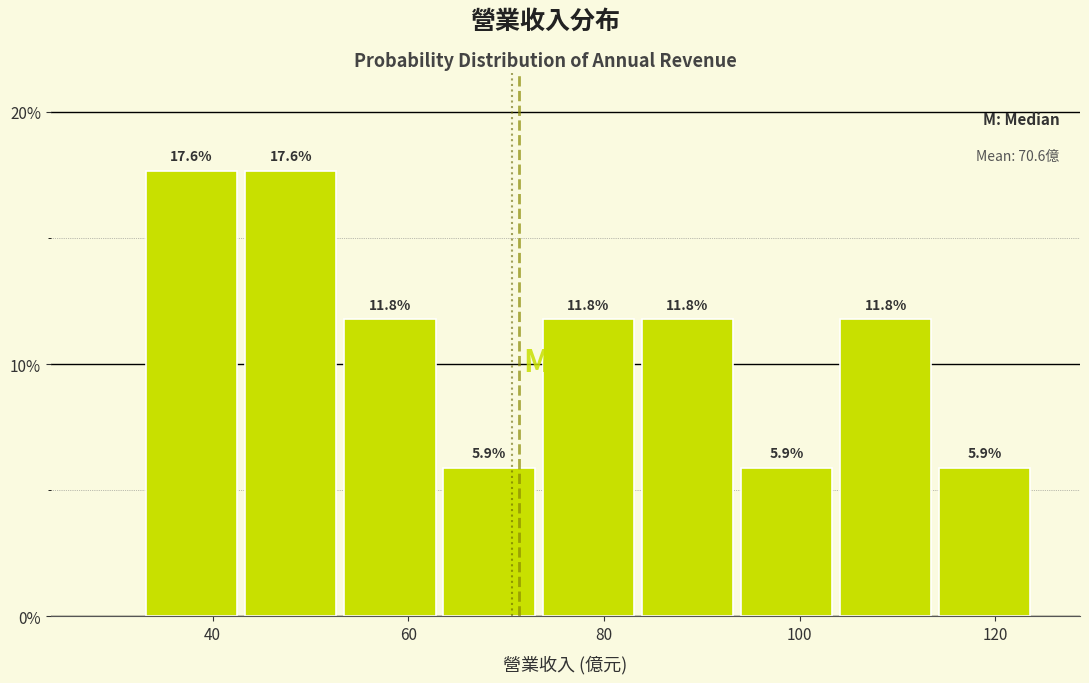

Reading left to right, transcribe this chart: for each bar, give the range it covers on the x-axis and its height. The bar edges are not printed on the chart, so give them approximately, as read against the axis.

32 to 42: 17.6
42 to 54: 17.6
54 to 64: 11.8
64 to 74: 5.9
74 to 84: 11.8
84 to 94: 11.8
94 to 104: 5.9
104 to 114: 11.8
114 to 124: 5.9